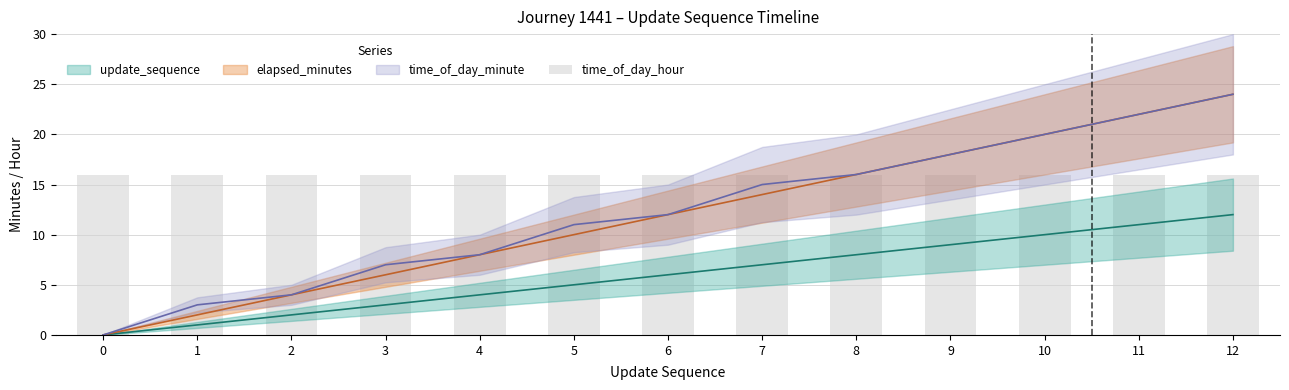

What is the value of the update_sequence bar at the 3rd from the left?

2